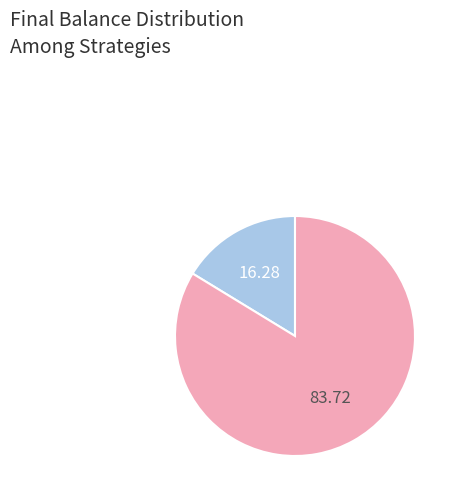

Is there any slice that represents more than half of the pie?

Yes